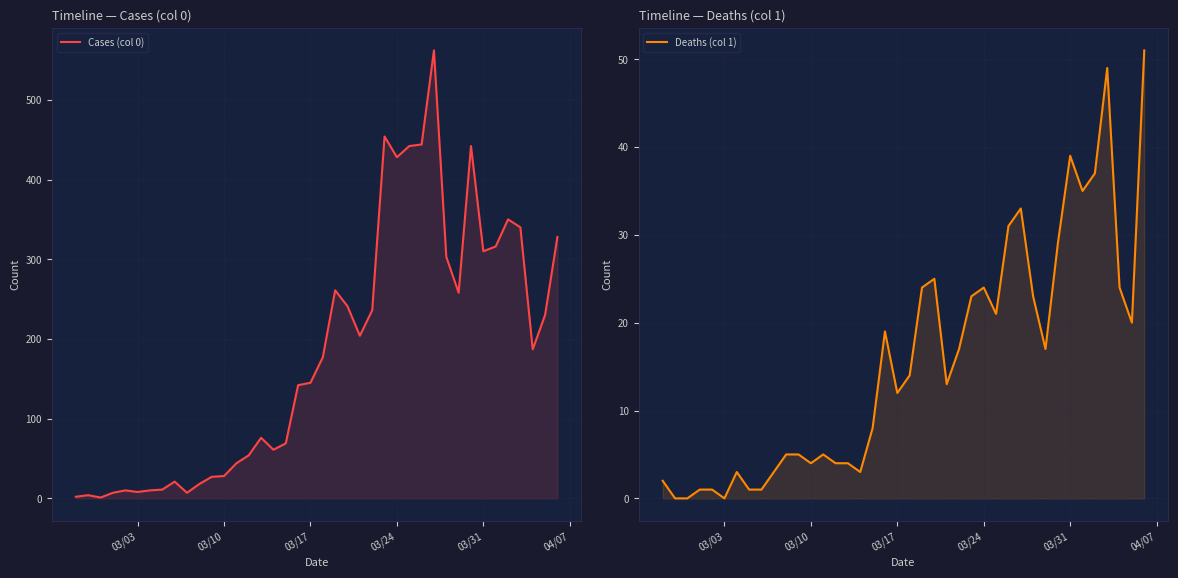

How many lines are shown in the chart?

2